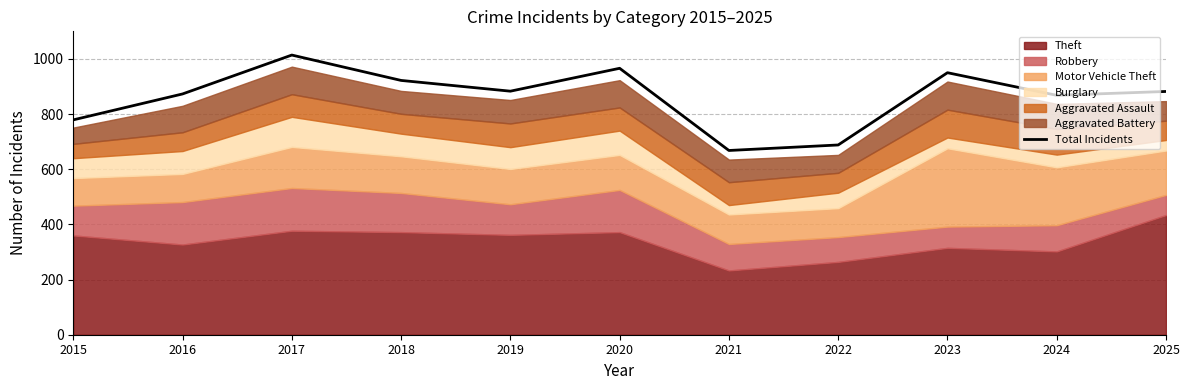

What is the difference between the second highest and second lowest values?

278